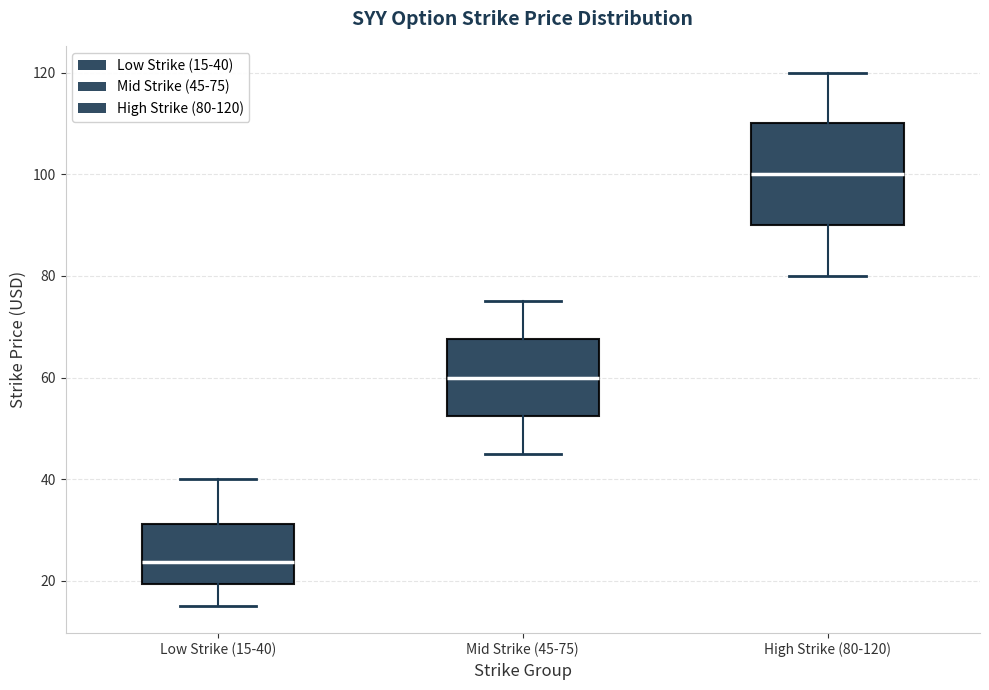

Which box has the highest median line?

High Strike (80-120)